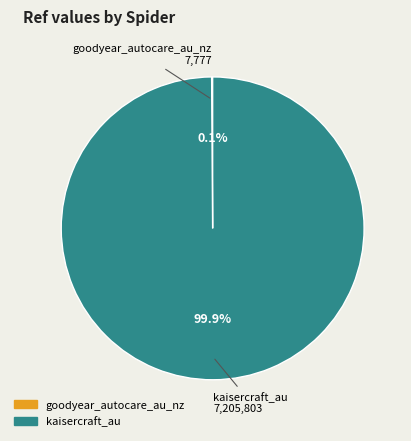

Which category accounts for the majority?

kaisercraft_au